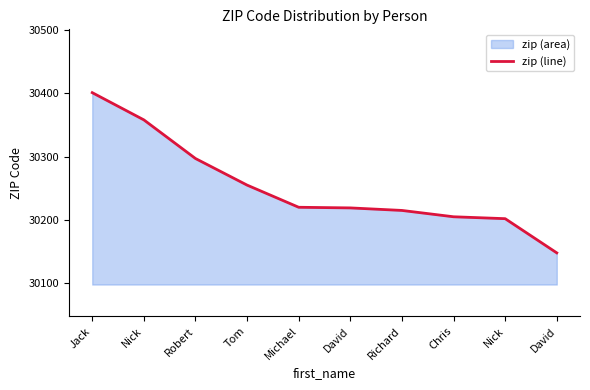

How many lines are shown in the chart?

1